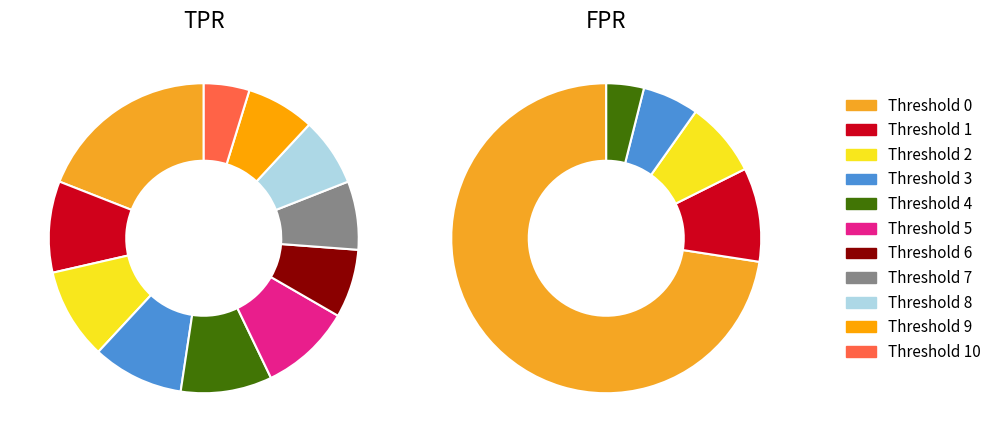

What percentage is the 10 slice, to the nearest percent?

5%